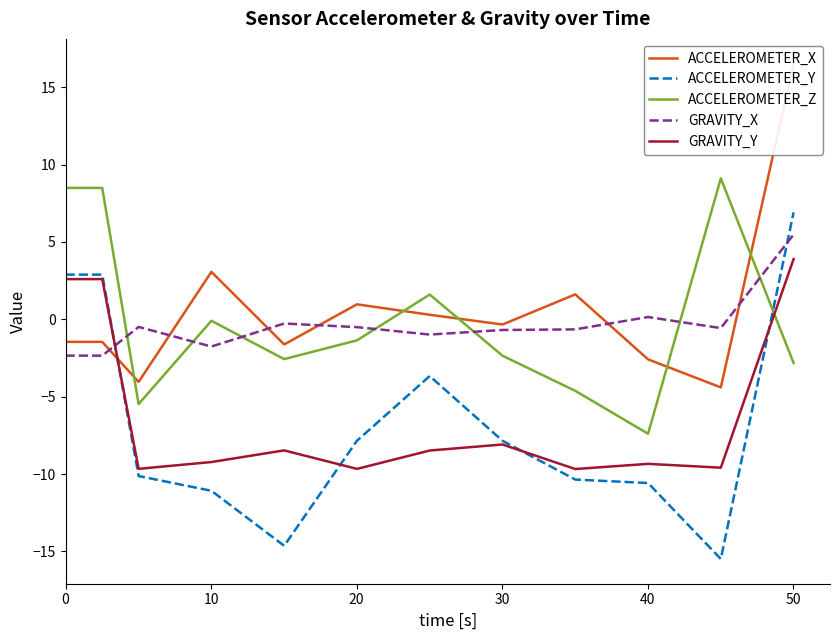

True or false: GRAVITY_X and ACCELEROMETER_Y cross at least once.

True